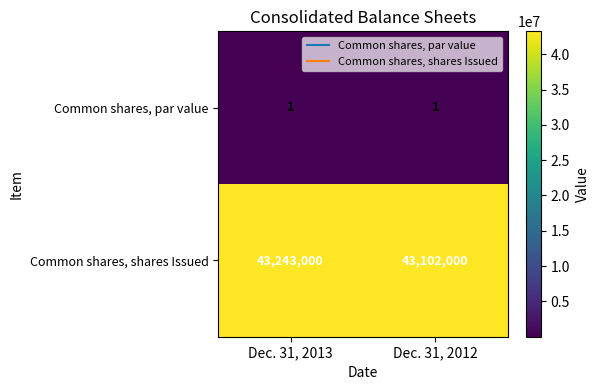

Reading right to left, what are all the values shown in this chart?

Common shares, par value: 1	1
Common shares, shares Issued: 43102000	43243000